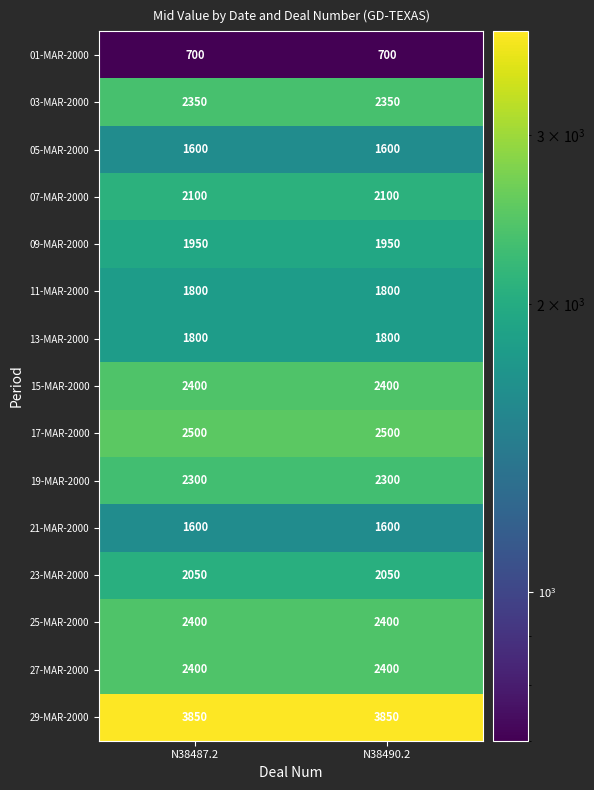

What is the total value across all series at N38487.2?

31800